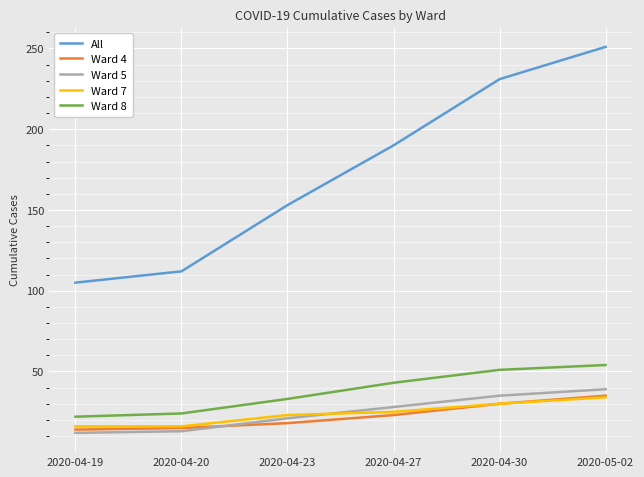

Is this an area chart (filled region under the line)?

No